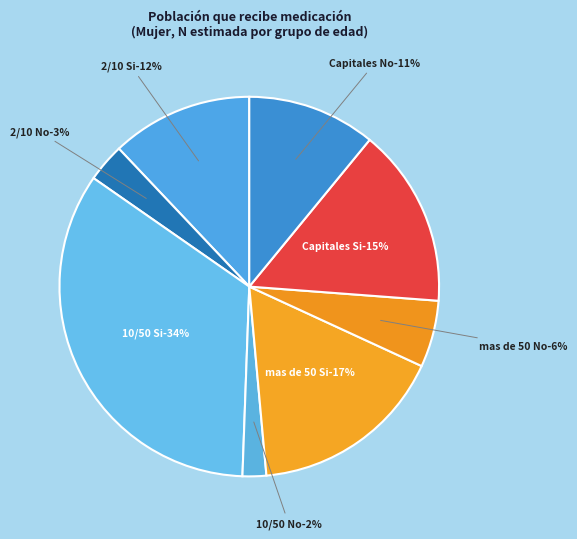

Does Capitales No represent more than half of the total?

No